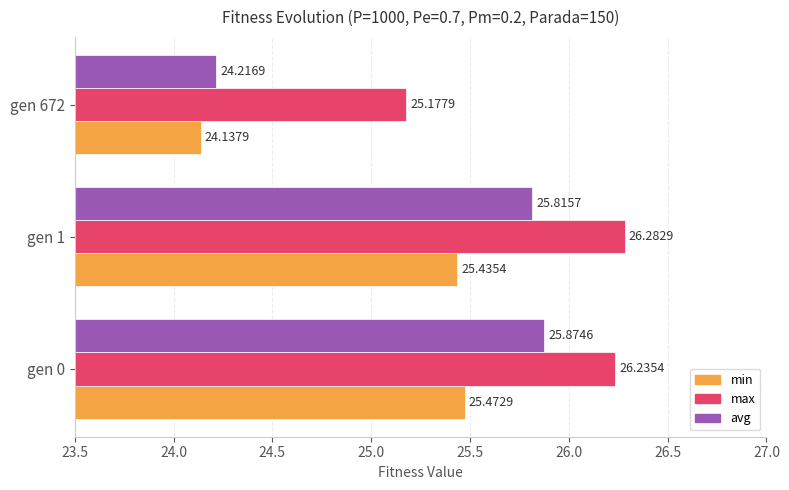

Rank the categories by max value from lowest to highest.

gen 672, gen 0, gen 1